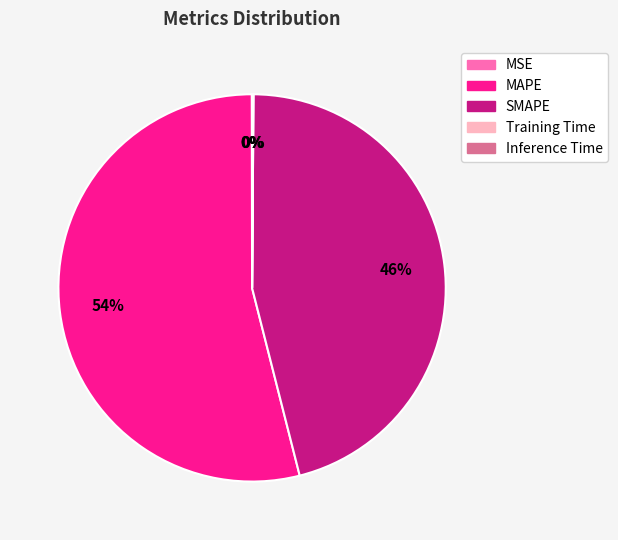

To the nearest percent, what portion does SMAPE represent?

46%